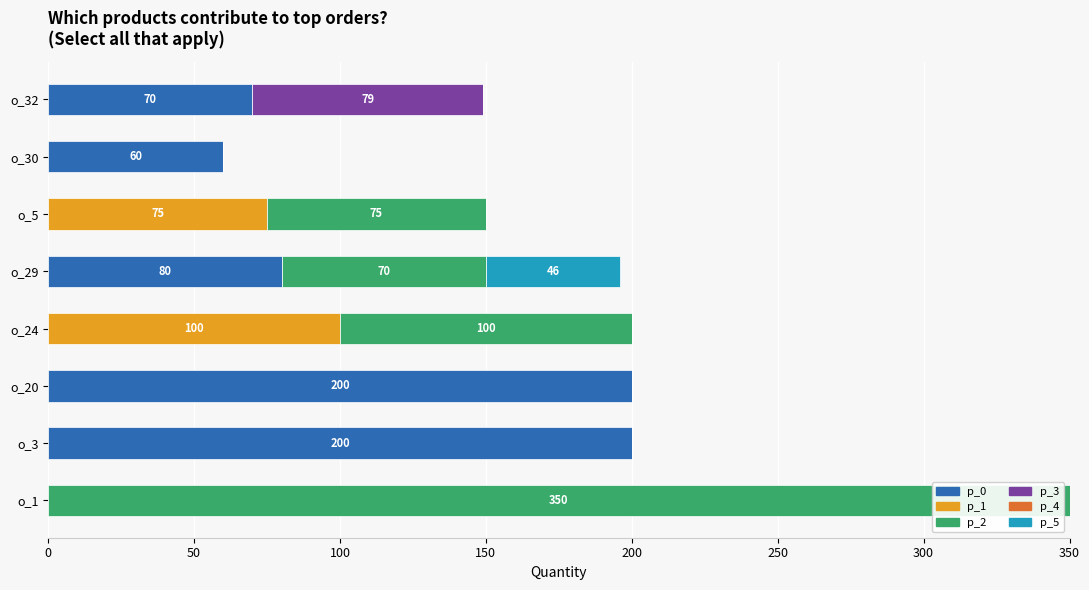

How many categories are shown in the chart?

8